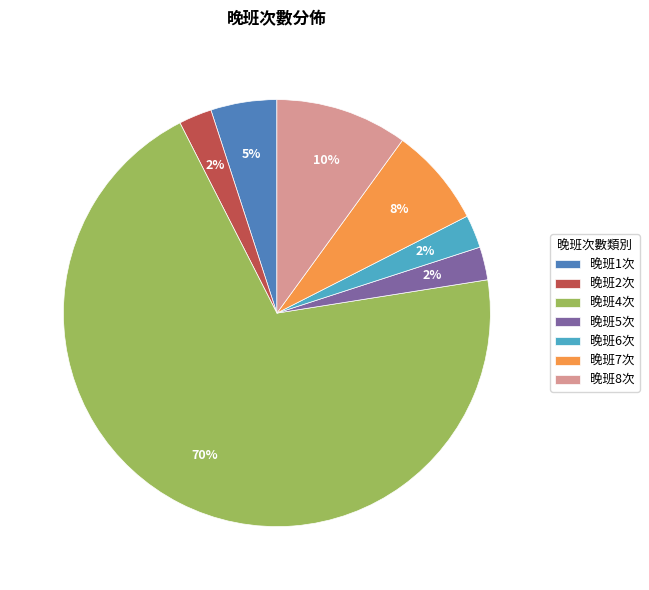

Is 晚班7次 the majority of the pie?

No